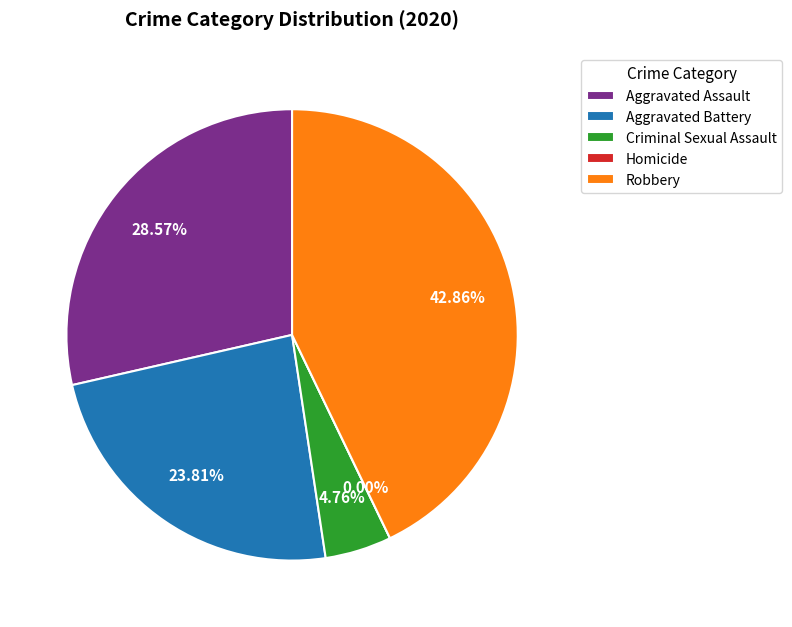

How many slices are in this pie chart?

5